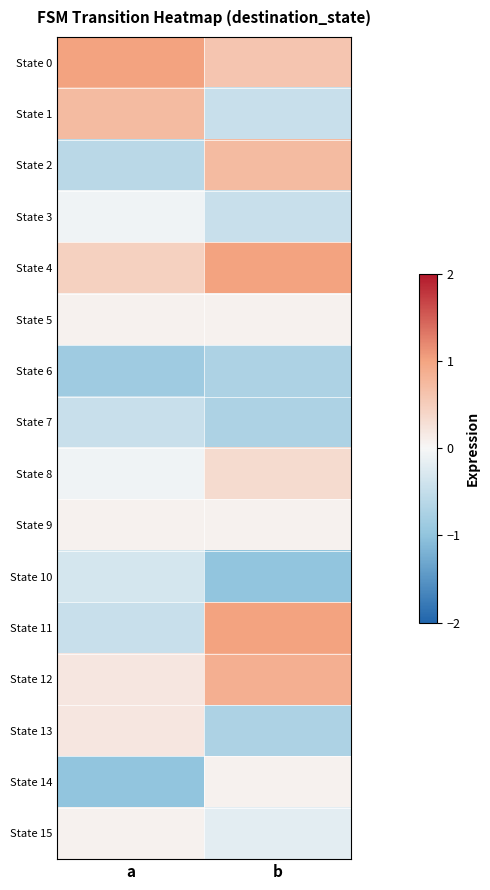

Reading left to right, what are all the values shown in this chart?

State 0: a=1.0	b=0.6
State 1: a=0.7	b=-0.5
State 2: a=-0.6	b=0.7
State 3: a=-0.1	b=-0.5
State 4: a=0.5	b=1.0
State 5: a=0.1	b=0.1
State 6: a=-0.9	b=-0.7
State 7: a=-0.5	b=-0.7
State 8: a=-0.1	b=0.3
State 9: a=0.1	b=0.1
State 10: a=-0.3	b=-1.0
State 11: a=-0.5	b=1.0
State 12: a=0.2	b=0.9
State 13: a=0.2	b=-0.7
State 14: a=-1.0	b=0.1
State 15: a=0.1	b=-0.2